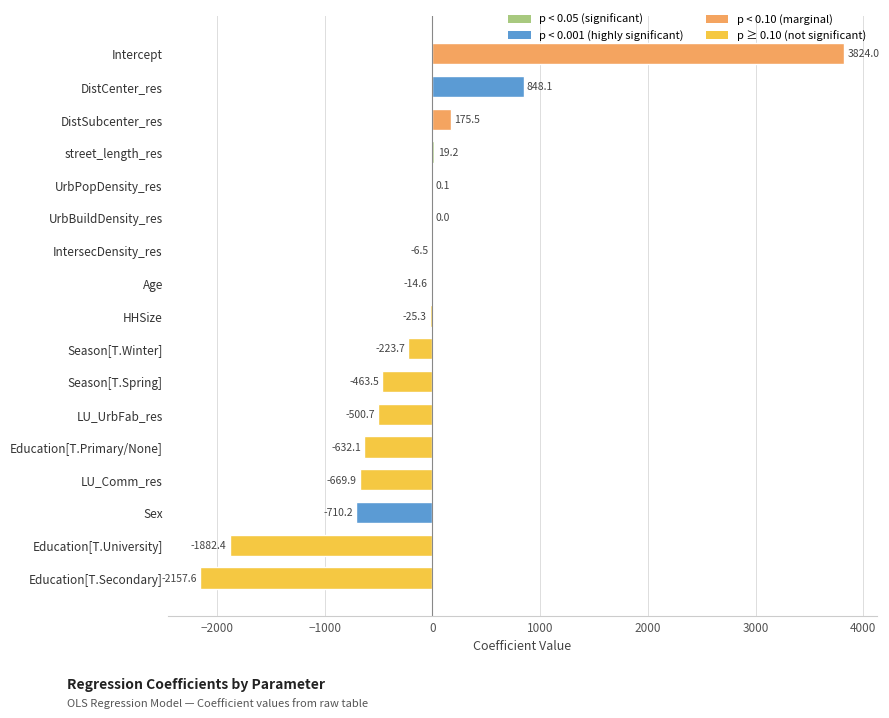

Between LU_UrbFab_res and Season[T.Winter], which is larger?

Season[T.Winter]